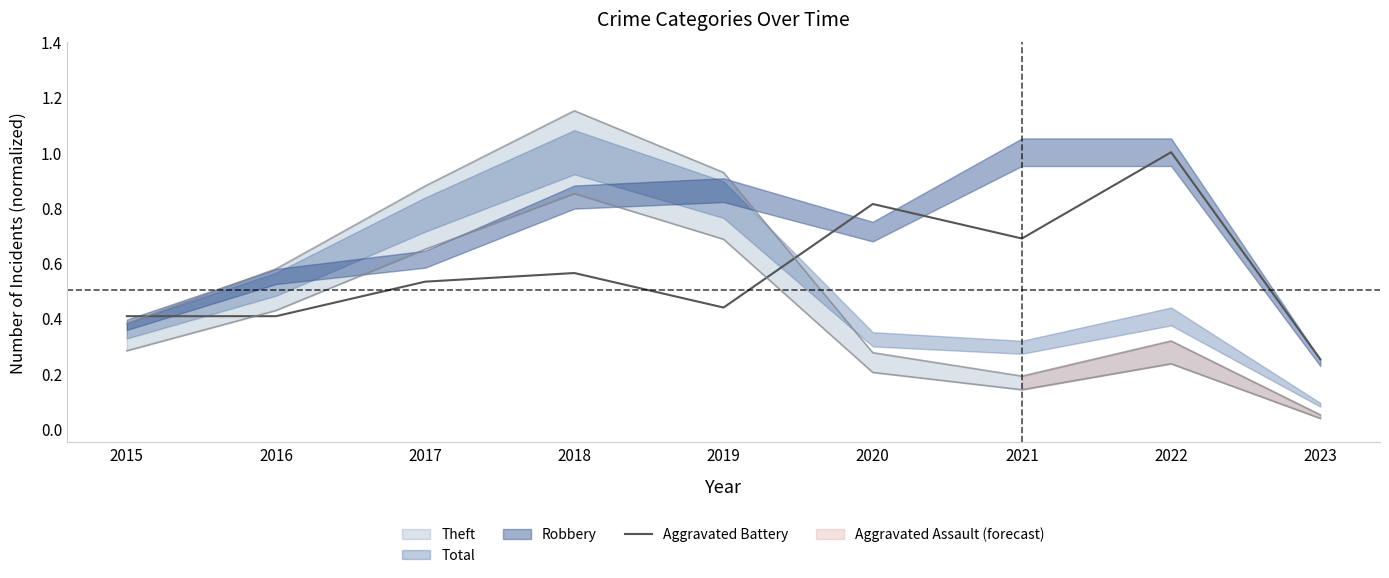

True or false: there are more than 1 points higher than both neighbors.

True